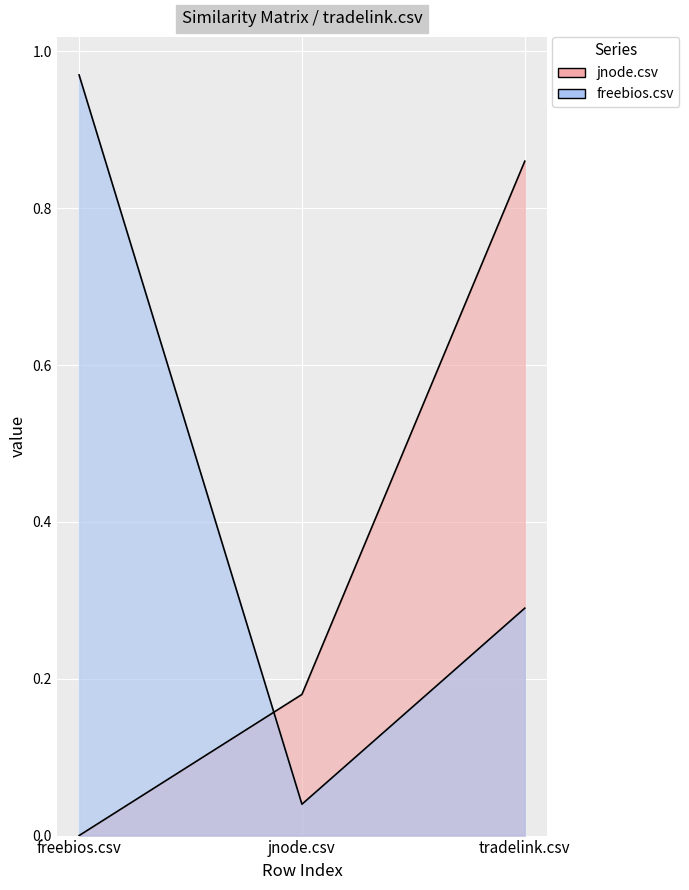

List the series in order of their overall mean, highest first.

freebios.csv, jnode.csv